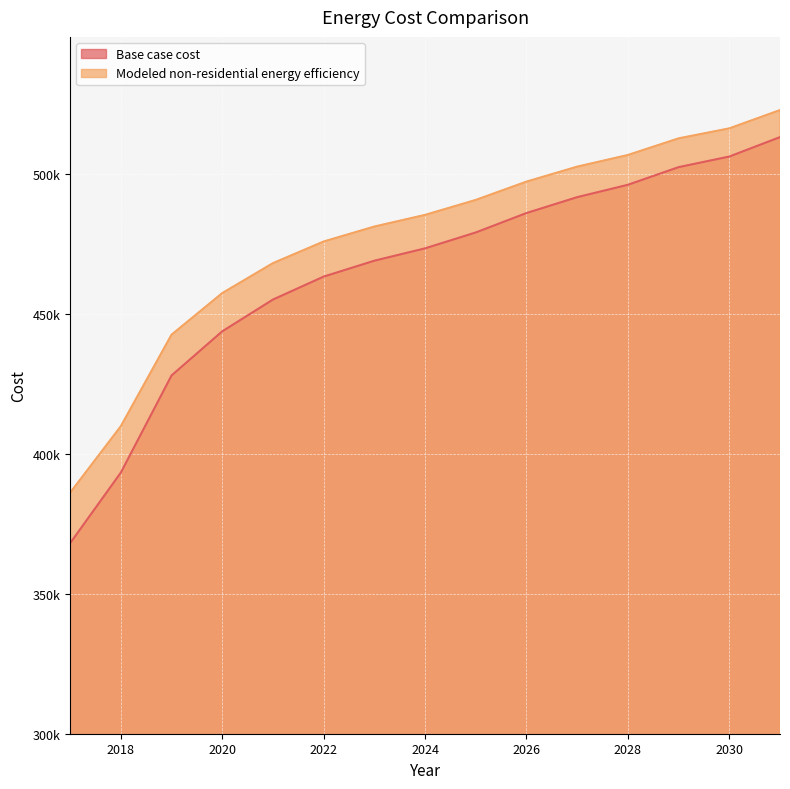

True or false: Modeled non-residential energy efficiency has more than 1 points higher than both neighbors.

False